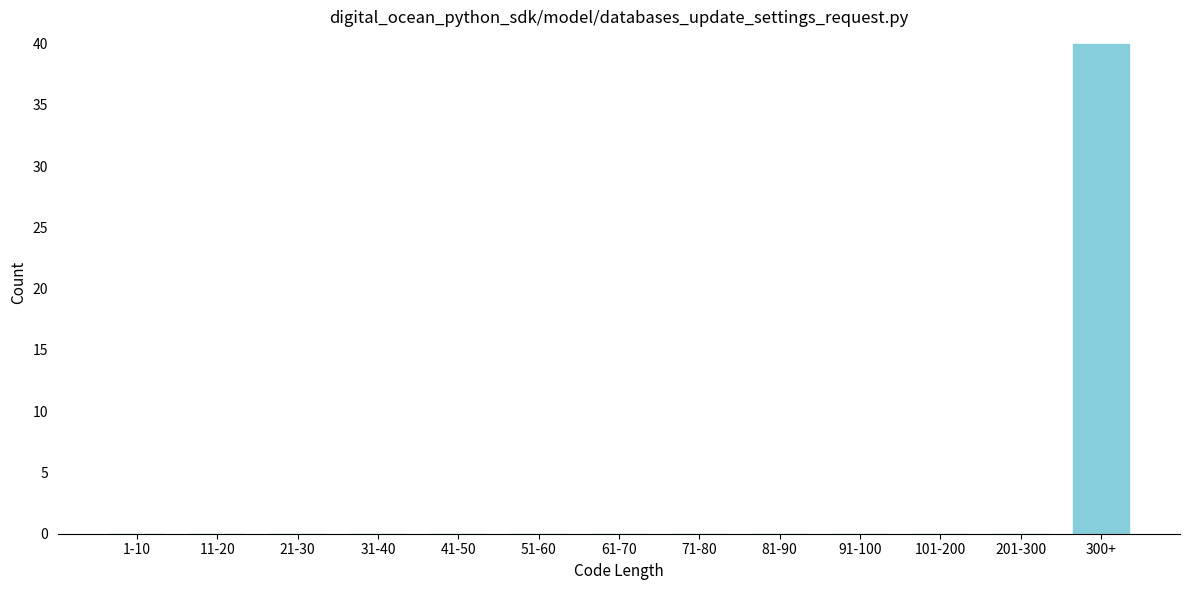

Reading left to right, what are all the values shown in this chart?

1-10=0	11-20=0	21-30=0	31-40=0	41-50=0	51-60=0	61-70=0	71-80=0	81-90=0	91-100=0	101-200=0	201-300=0	300+=40